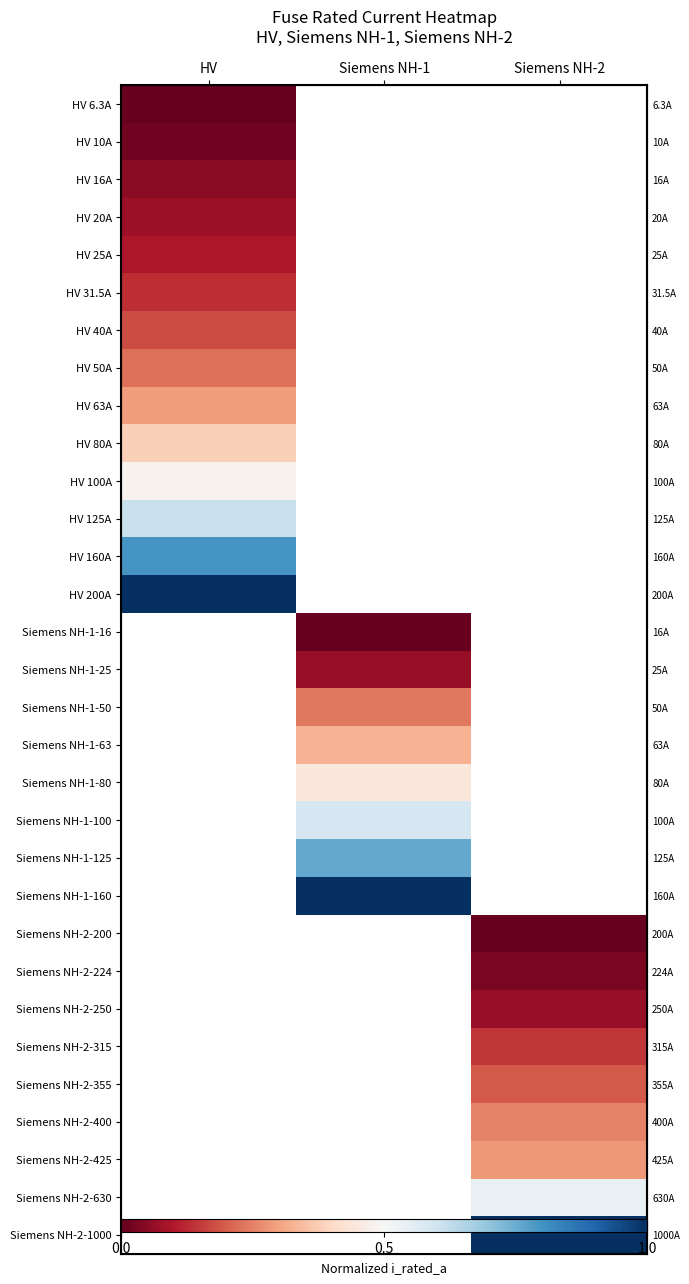

How many data points in Siemens NH-1-25 are above 0?

1